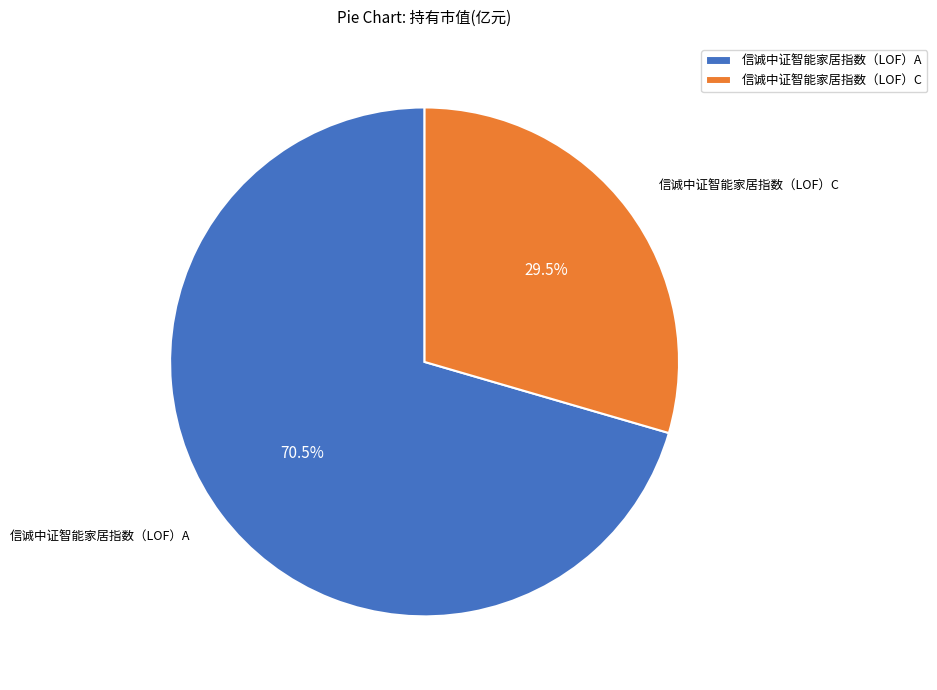

Rank the categories by value from lowest to highest.

信诚中证智能家居指数（LOF）C, 信诚中证智能家居指数（LOF）A